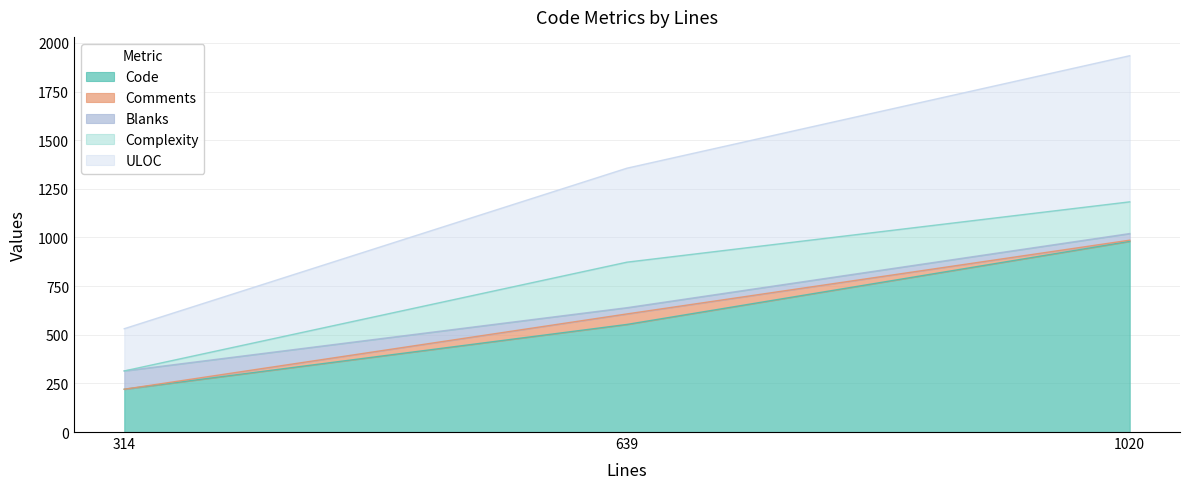

At which category is the sum across all series the highest?

1020